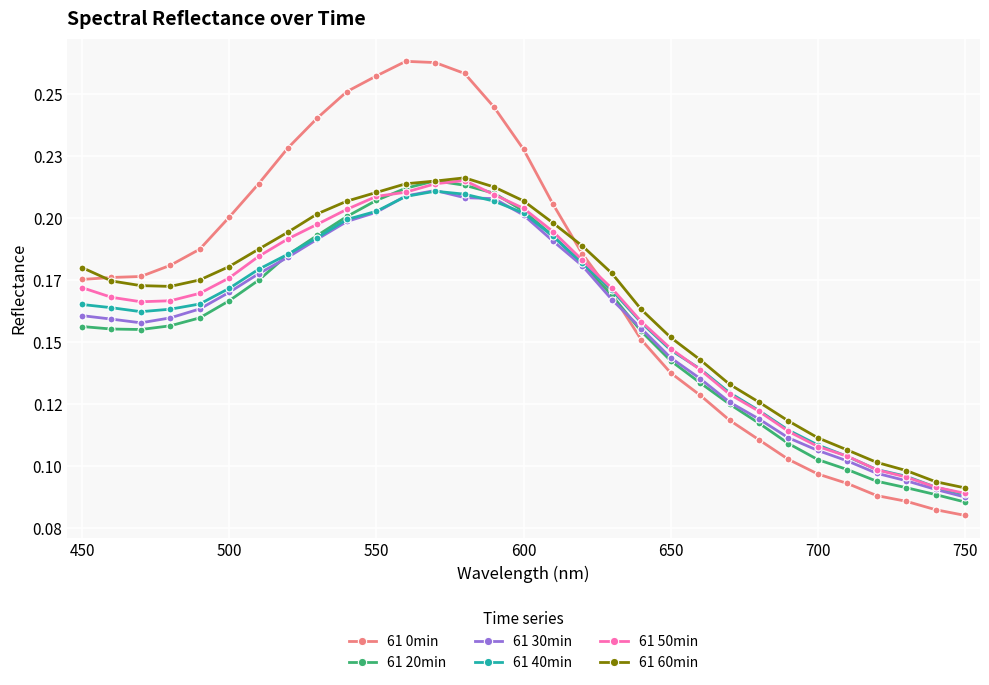

What is the sum of all 61 20min values?

4.8